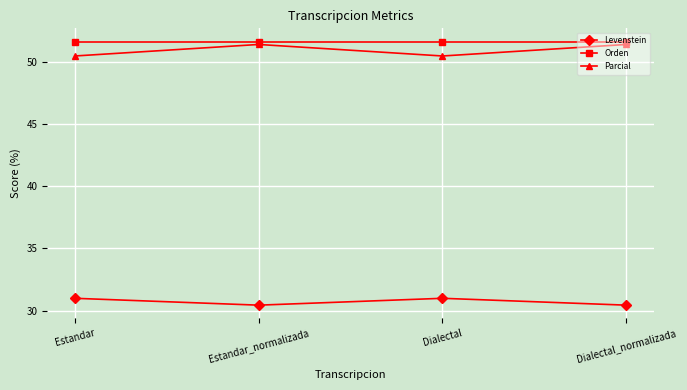

Read the Levenstein value at Dialectal.

31.0